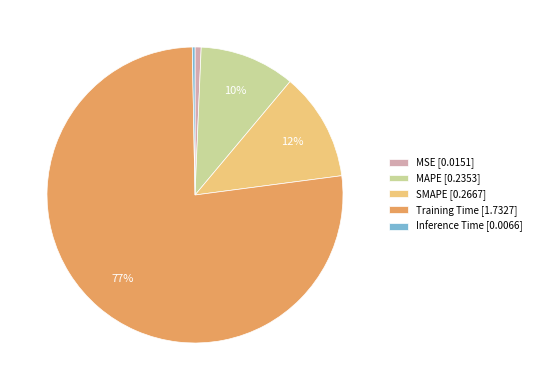

How many segments does this pie chart have?

5